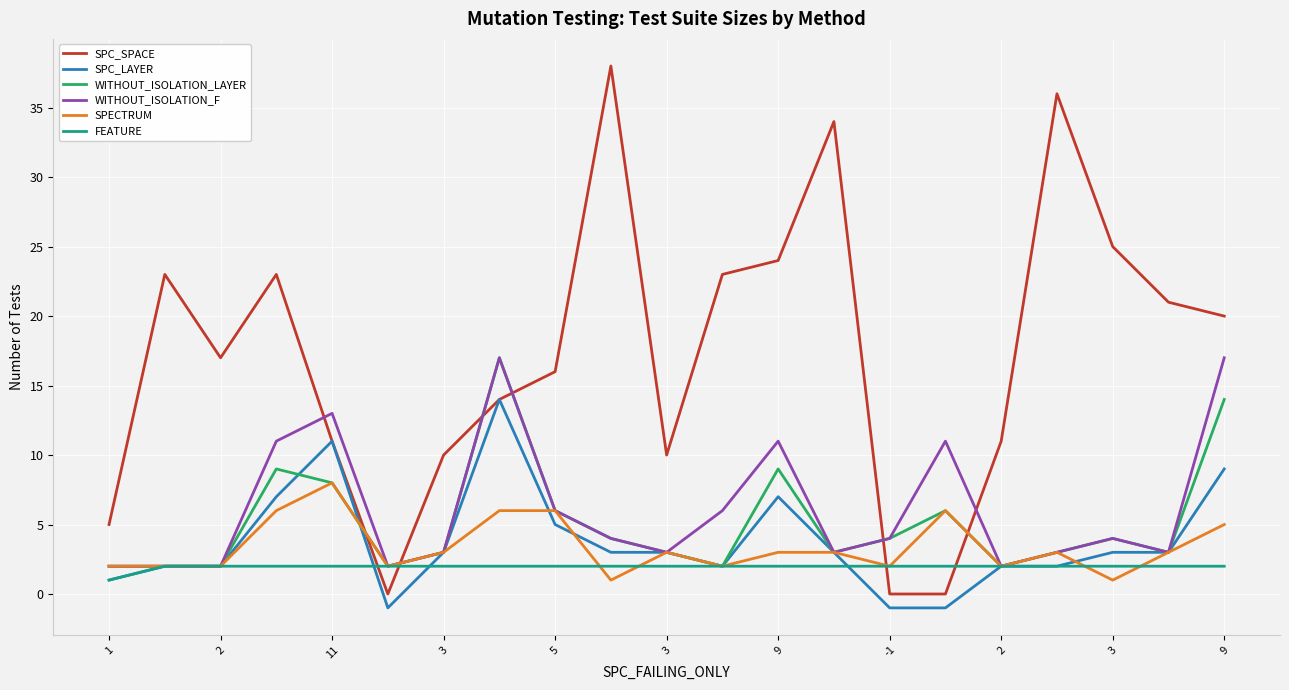

True or false: SPC_SPACE and SPECTRUM intersect in this chart.

True